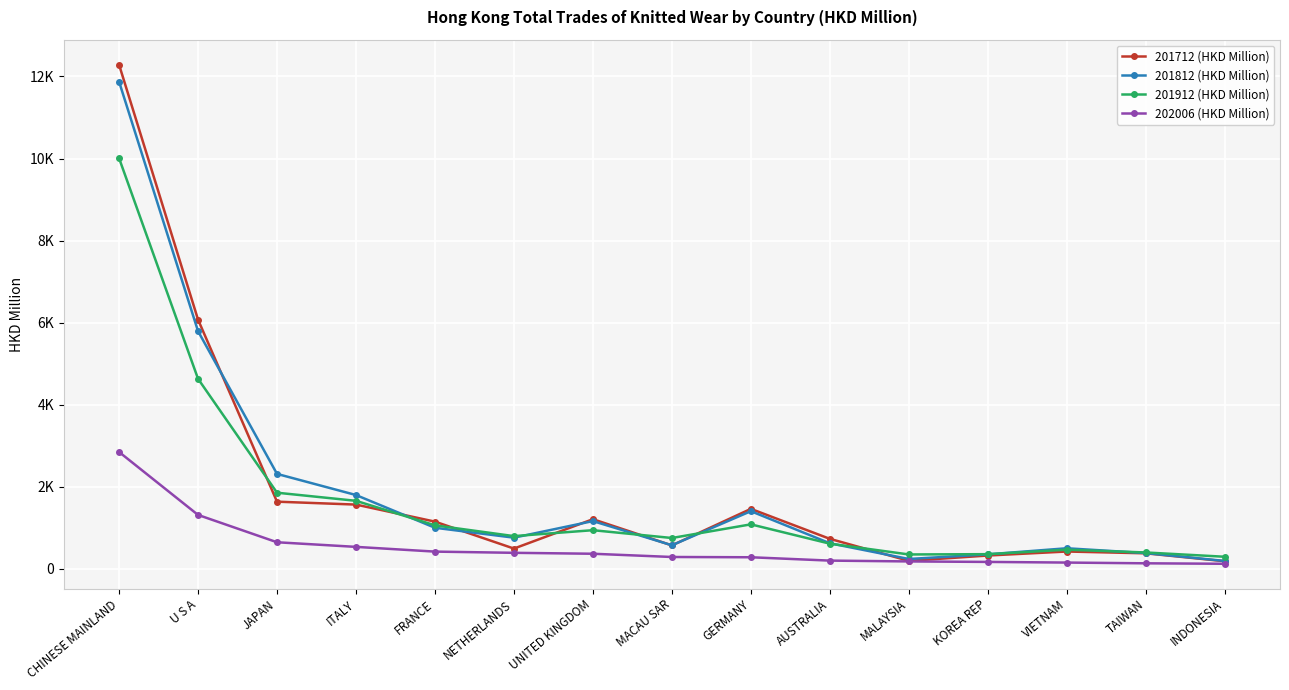

Where does the 201912 (HKD Million) series first go above 800?

CHINESE MAINLAND